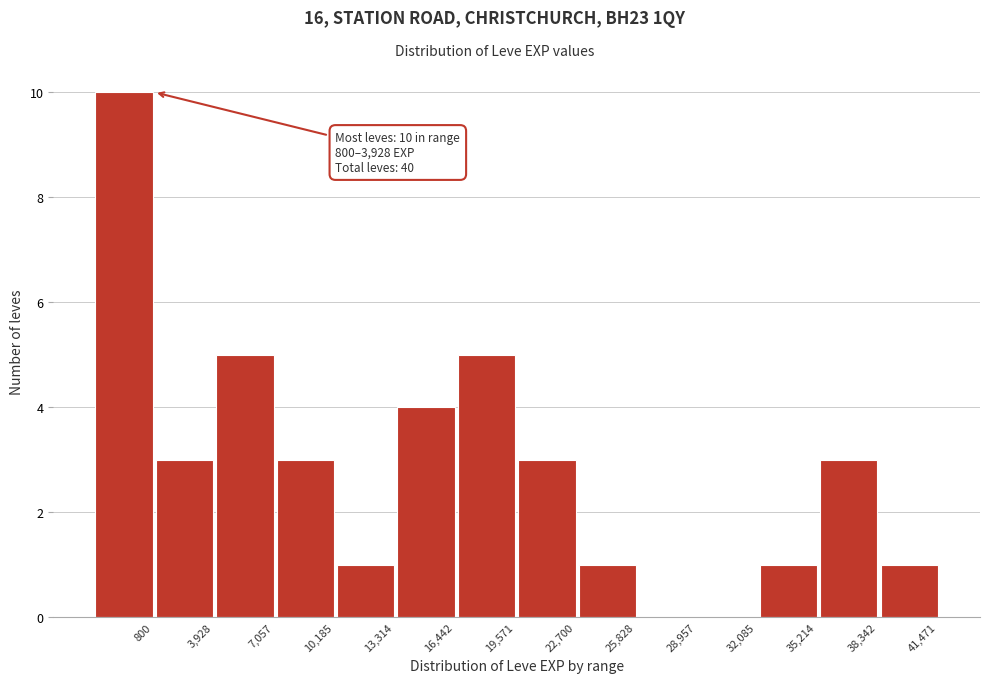

Reading left to right, transcribe all the data shown in this chart.

800=10	3,928=3	7,057=5	10,185=3	13,314=1	16,442=4	19,571=5	22,700=3	25,828=1	28,957=0	32,085=0	35,214=1	38,342=3	41,471=1